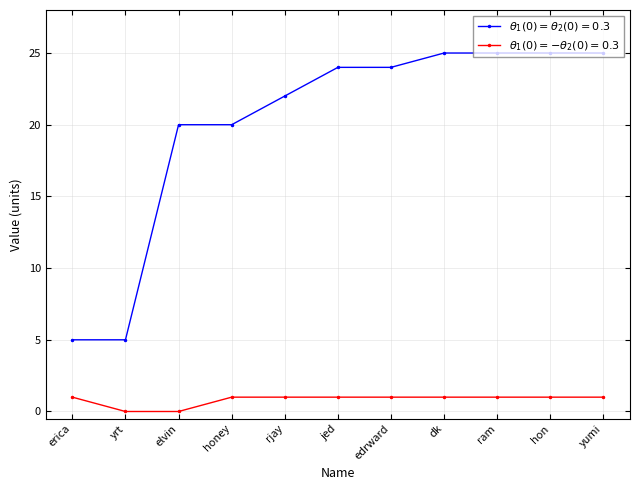

What is the difference between the highest and lowest values at elvin?

20